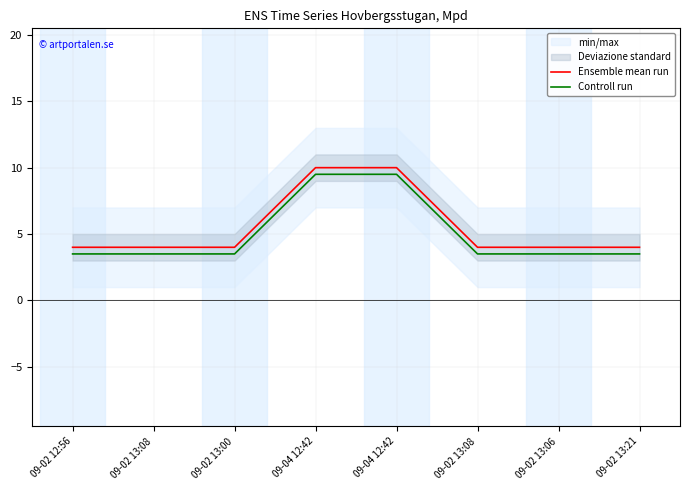

How many data points in Ensemble mean run are above 4?

2